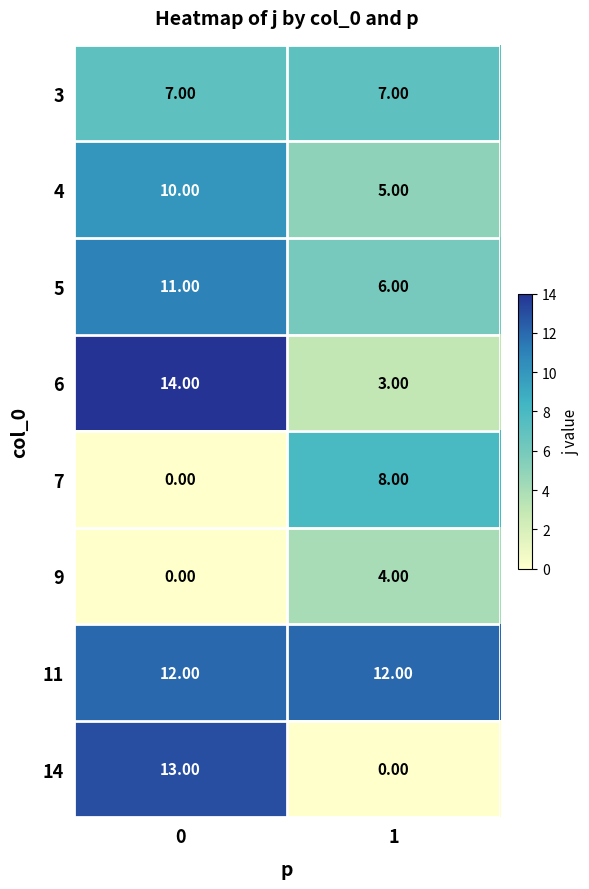

What is the difference between the highest and lowest values at 0?

14